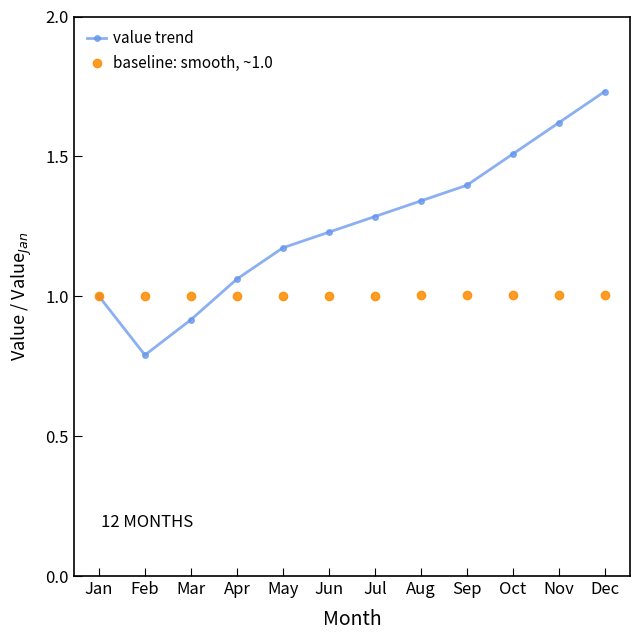

Which category has the highest value across all series?

Dec